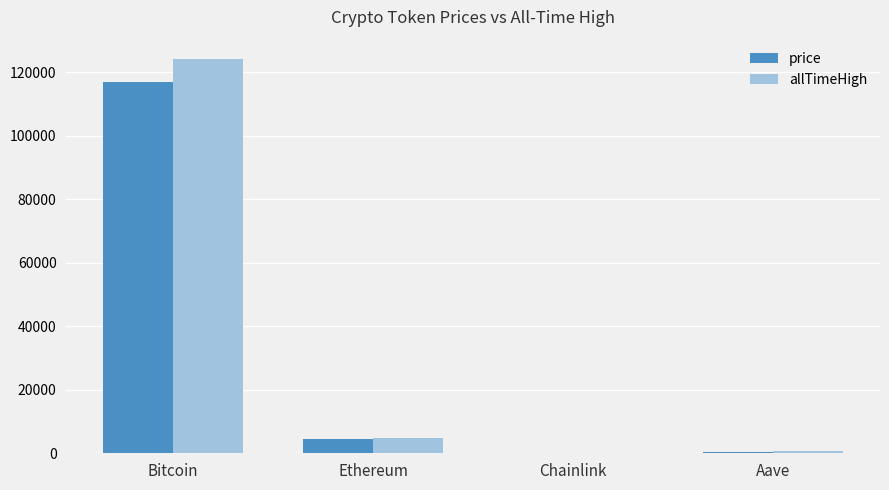

At which category does the chart reach its peak across all series?

Bitcoin